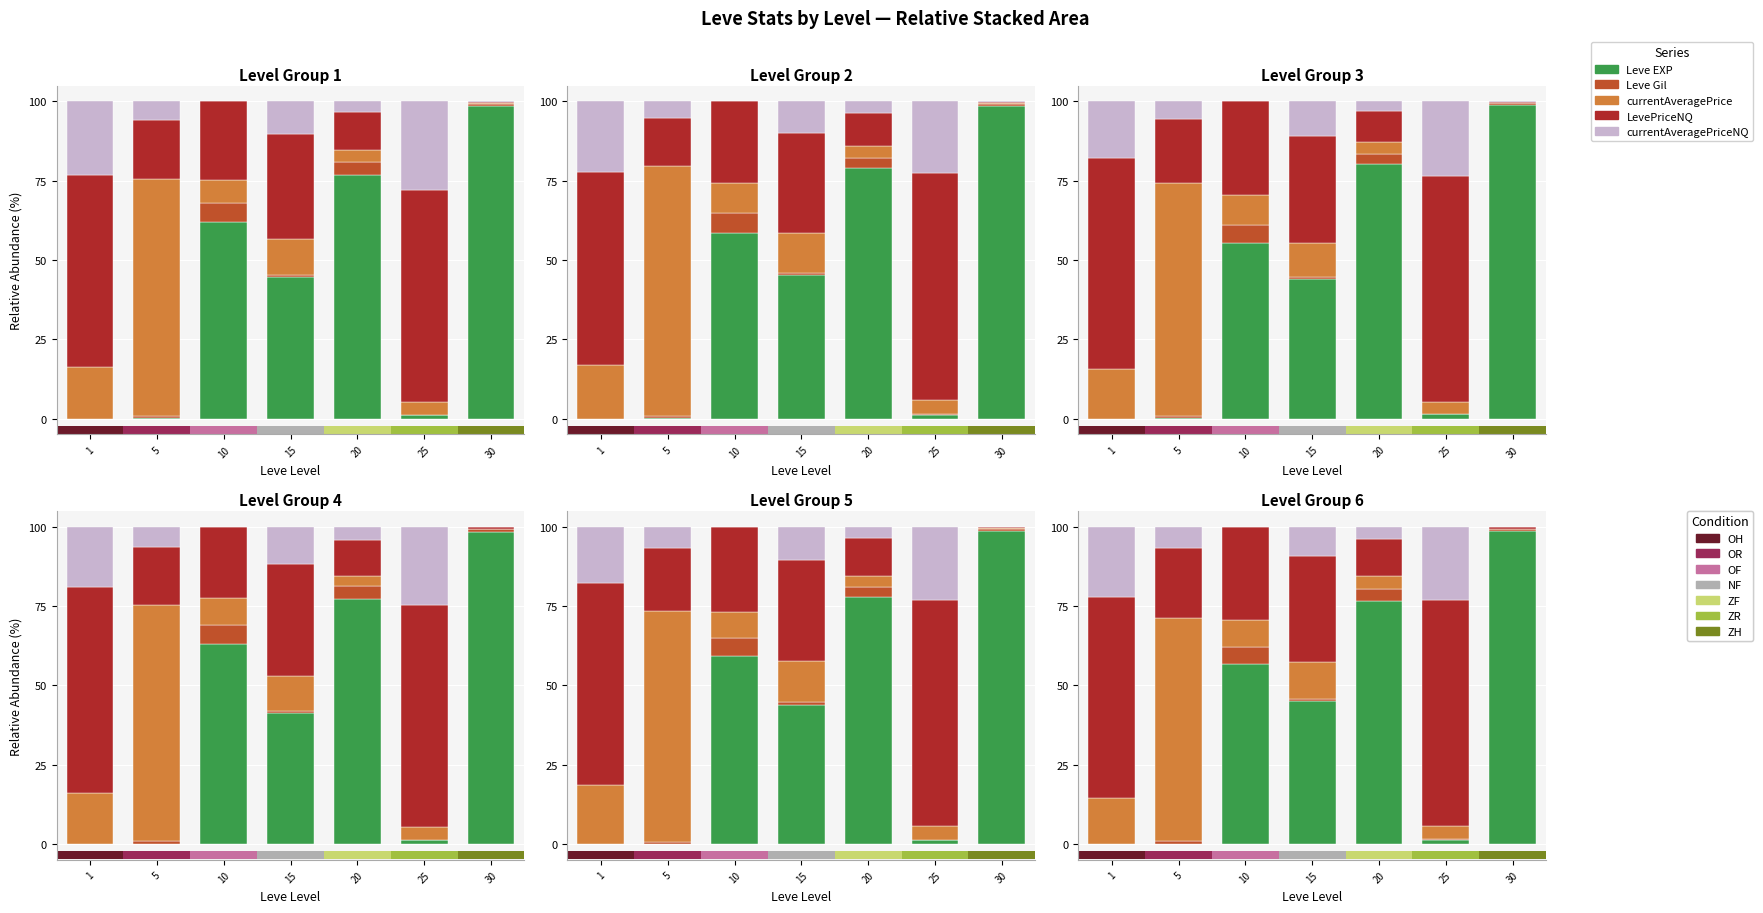

What is the spread (max minus min) of values at 15?

44.5